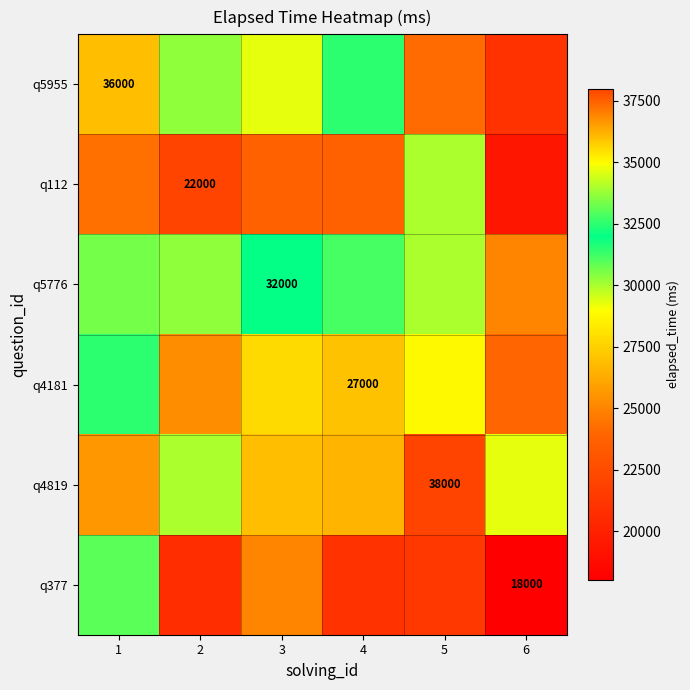

Is it true that q4181 equals 25333.3 at 2?

True